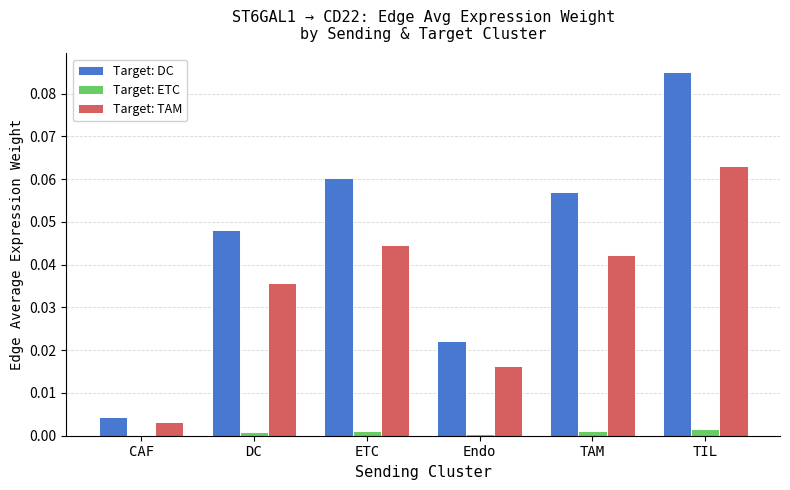

The Target: TAM series shows 0.0 at TAM. True or false?

True